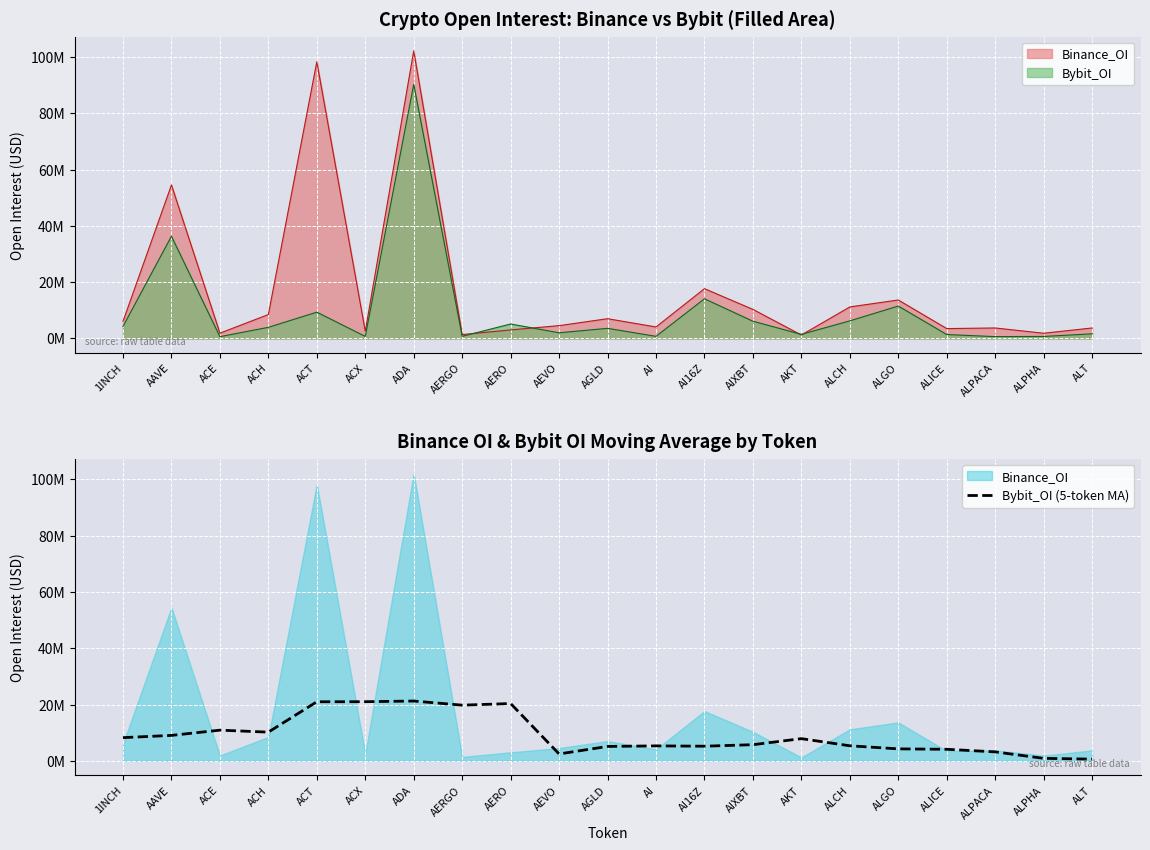

The chart shows a value of 3850032.5 at AIXBT. True or false?

False